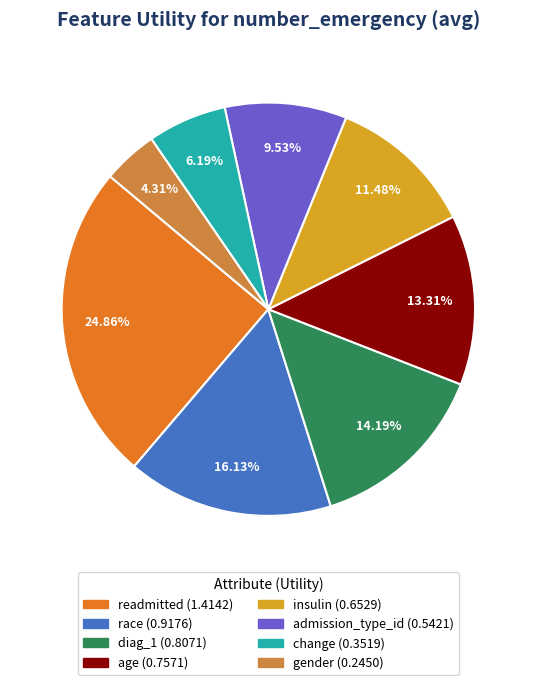

Rank the categories by value from highest to lowest.

readmitted, race, diag_1, age, insulin, admission_type_id, change, gender